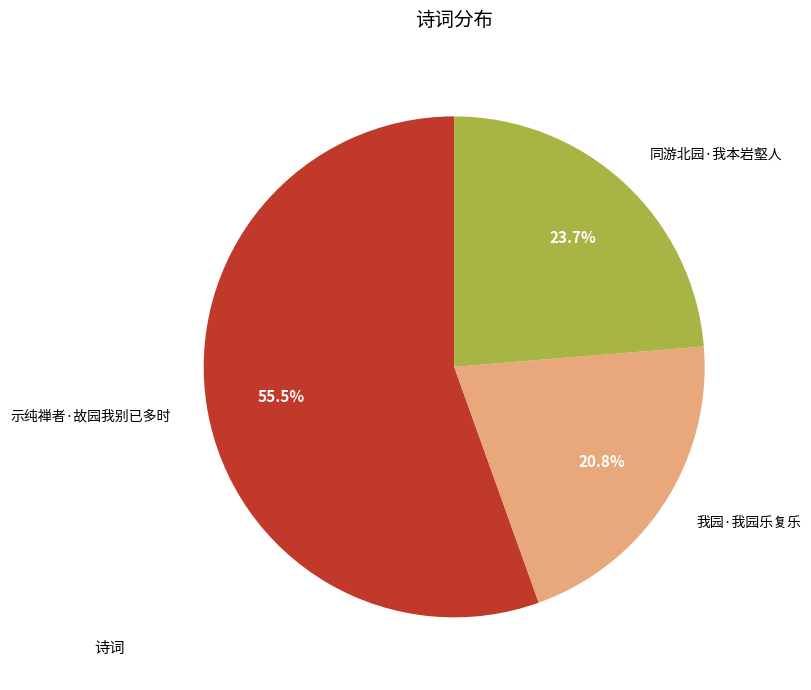

What is the total percentage of 同游北园·我本岩壑人 and 我园·我园乐复乐?

44.5%